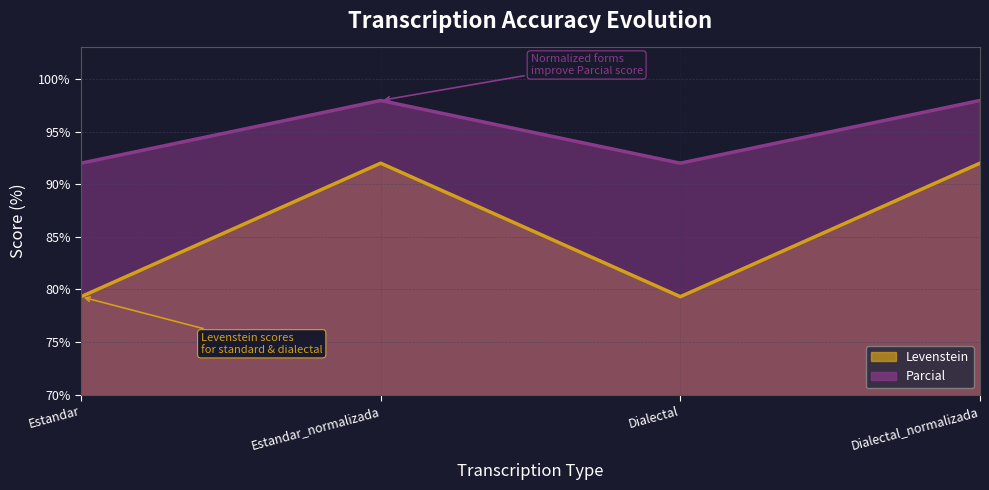

Is it true that Parcial equals 120.8 at Estandar?

False